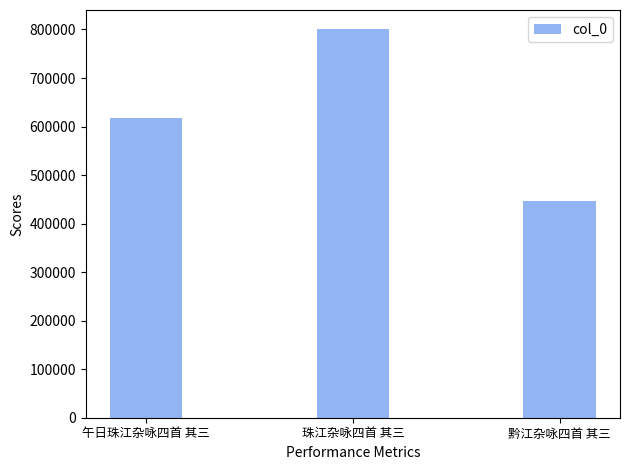

What is the label of the 2nd bar from the right?

珠江杂咏四首 其三